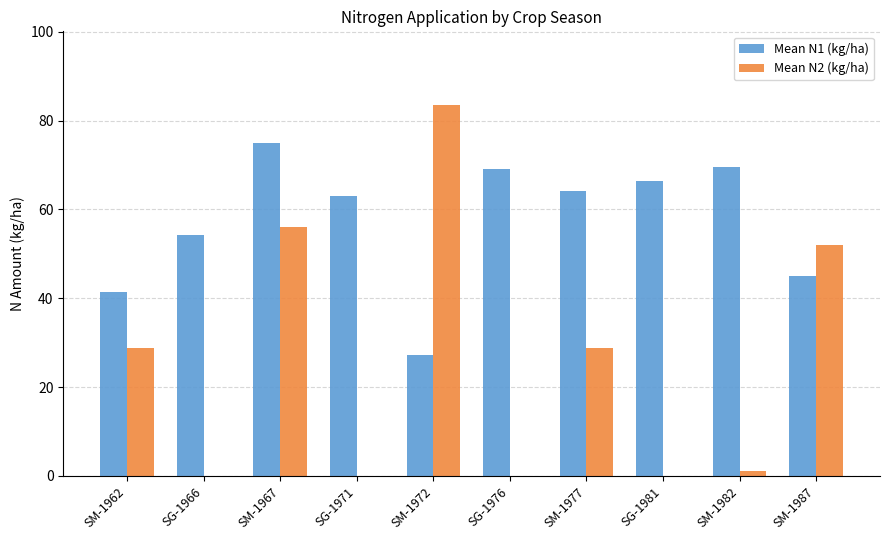

Is the value of Mean N1 (kg/ha) at SM-1977 greater than the value of Mean N2 (kg/ha) at SM-1967?

Yes